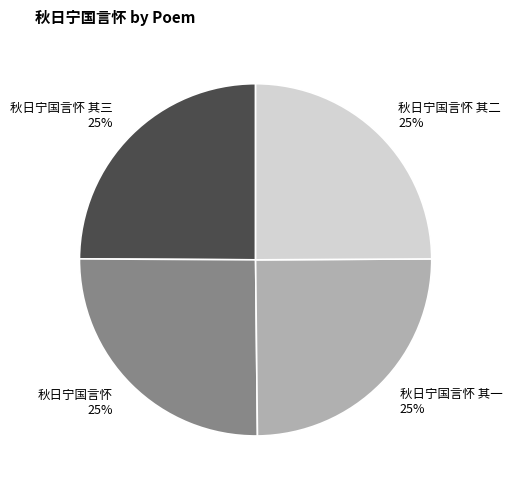

To the nearest percent, what is the average slice percentage?

25%